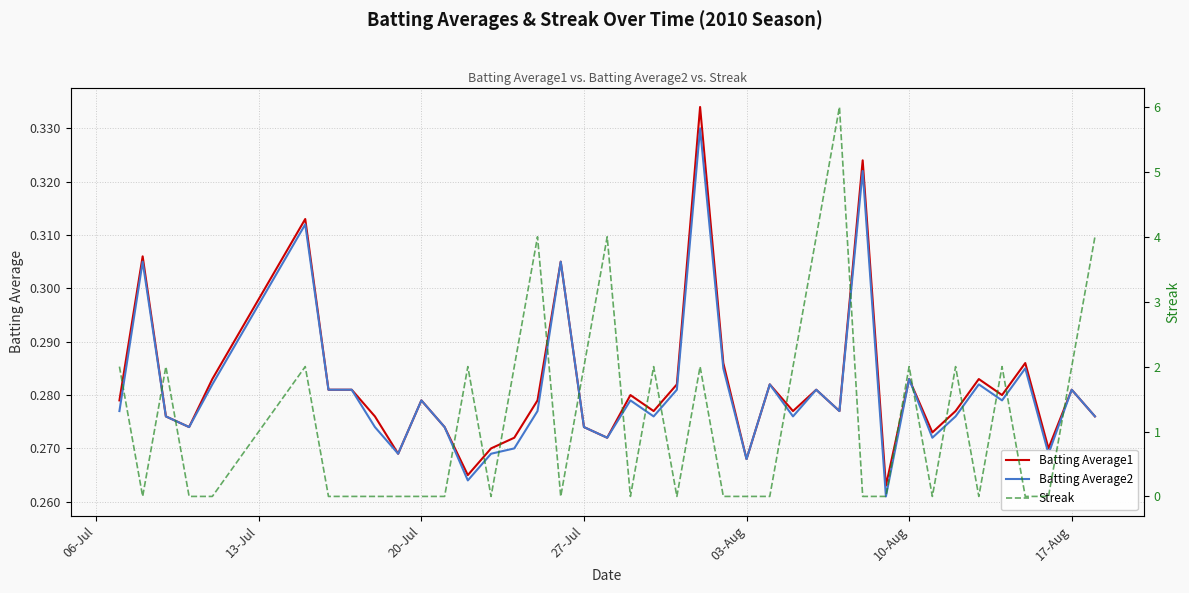

True or false: Batting Average1 has a value of 0.4 at 17-Aug.

False